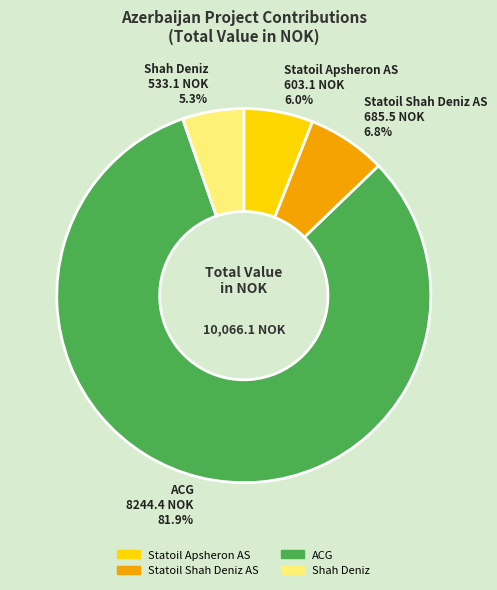

How many segments does this pie chart have?

4